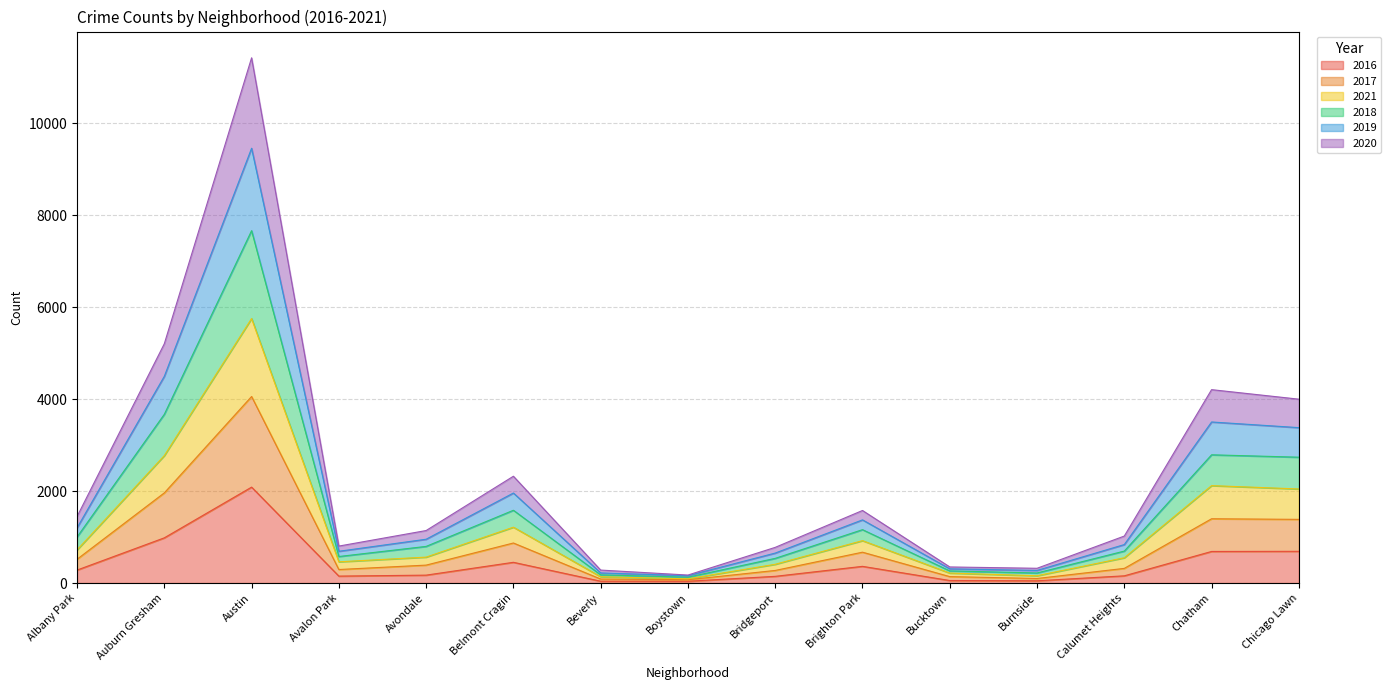

What is the label of the 6th point from the right?

Brighton Park